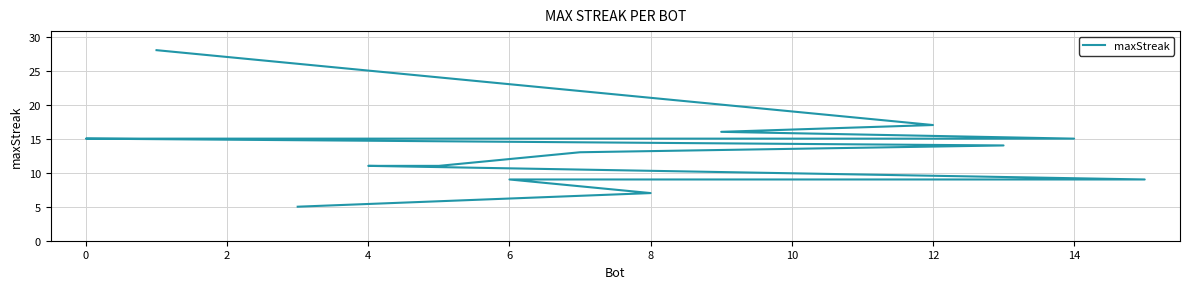

Does the chart have visible grid lines?

Yes